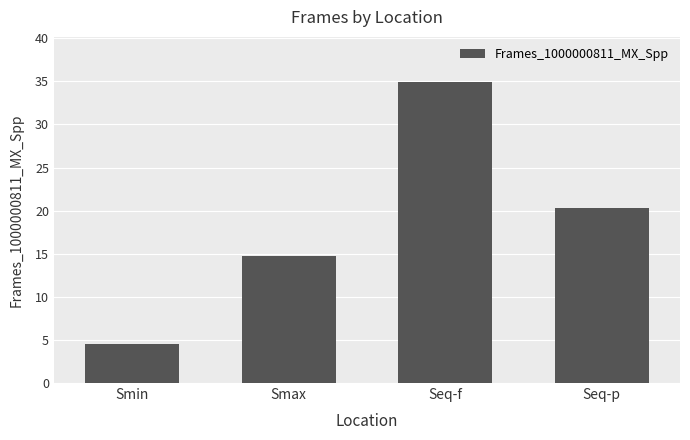

How many values exceed 20?

2